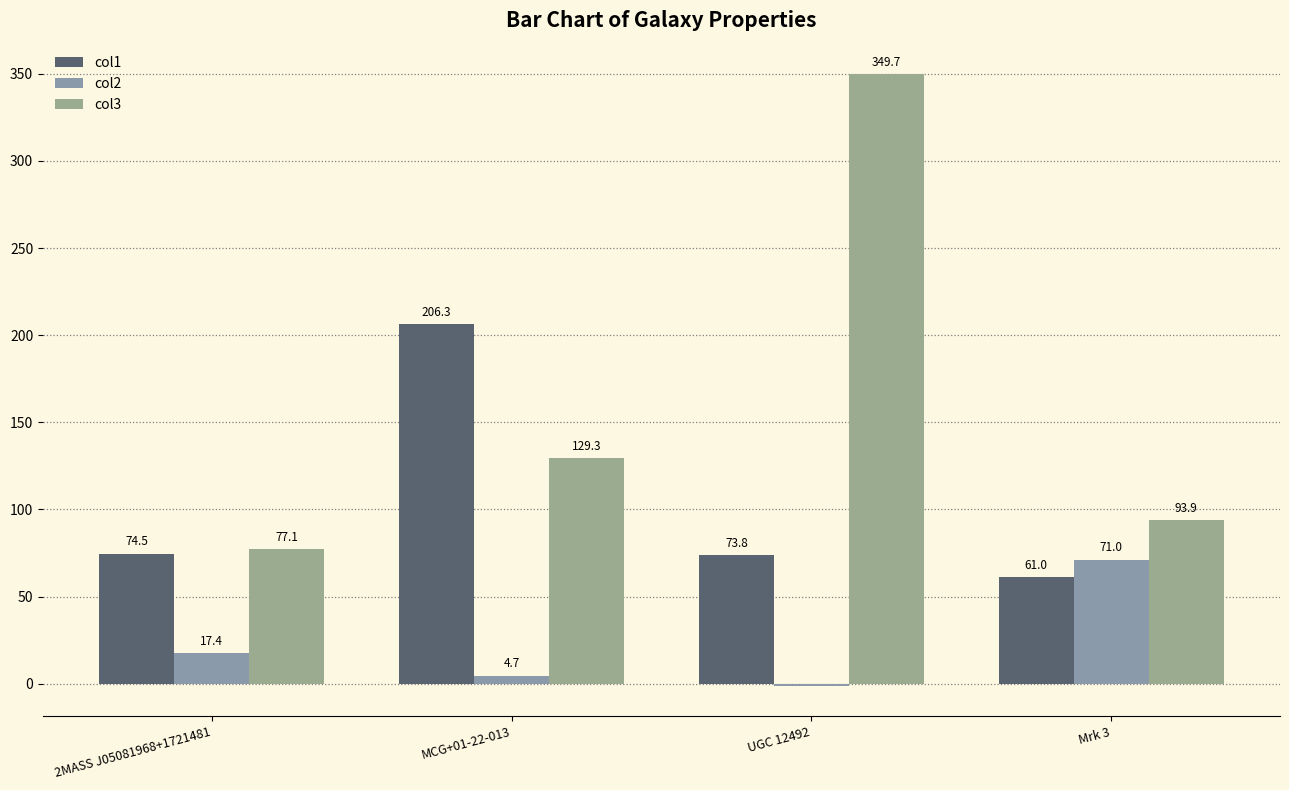

True or false: col1 has a value of 74.5 at 2MASS J05081968+1721481.

True